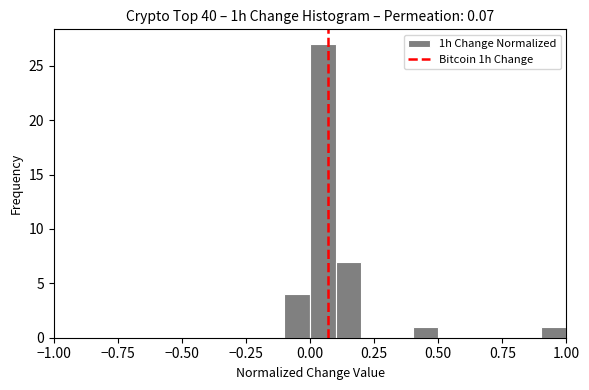

Read against the x-axis, roughly where is the centre of the tallest bar?

0.05